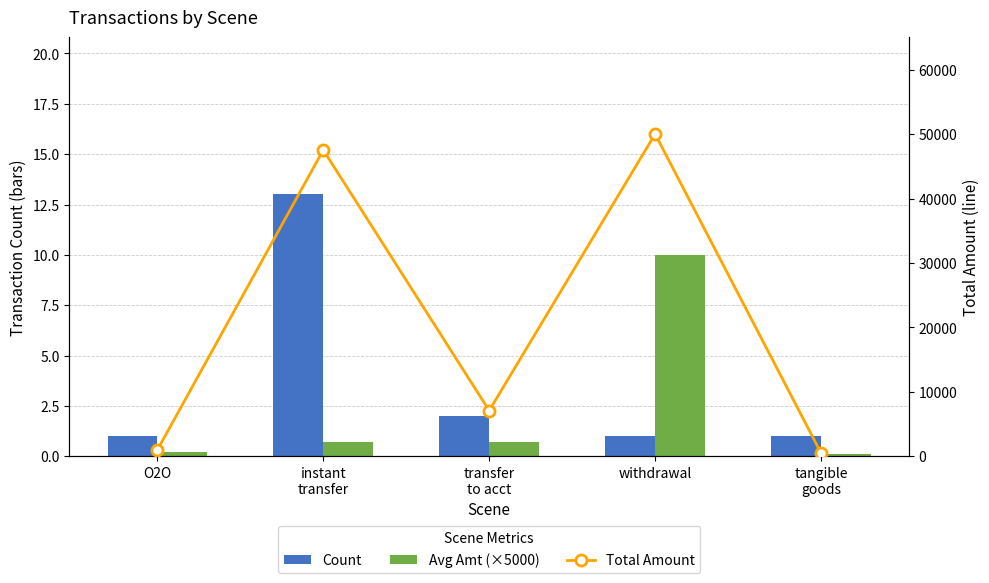

The value of Avg Amt (×5000) at O2O is 0.2. True or false?

True